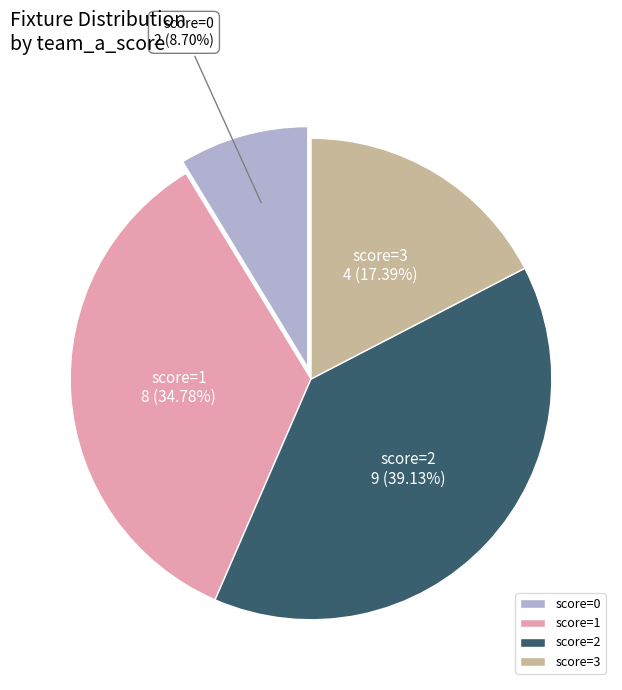

Does score=3 account for over 50% of the chart?

No